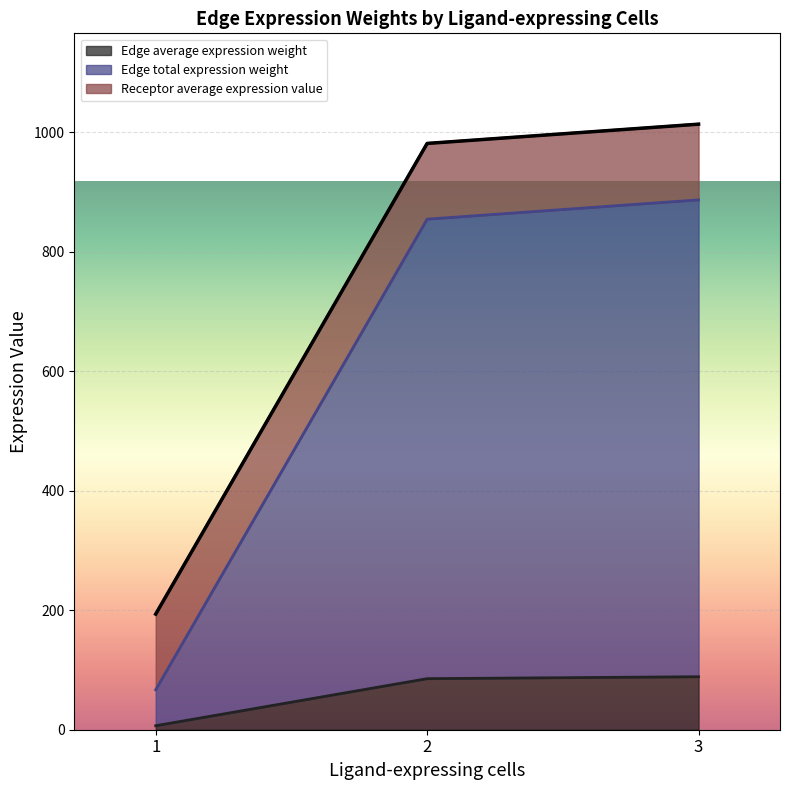

At which label does Receptor average expression value first exceed 150?

2